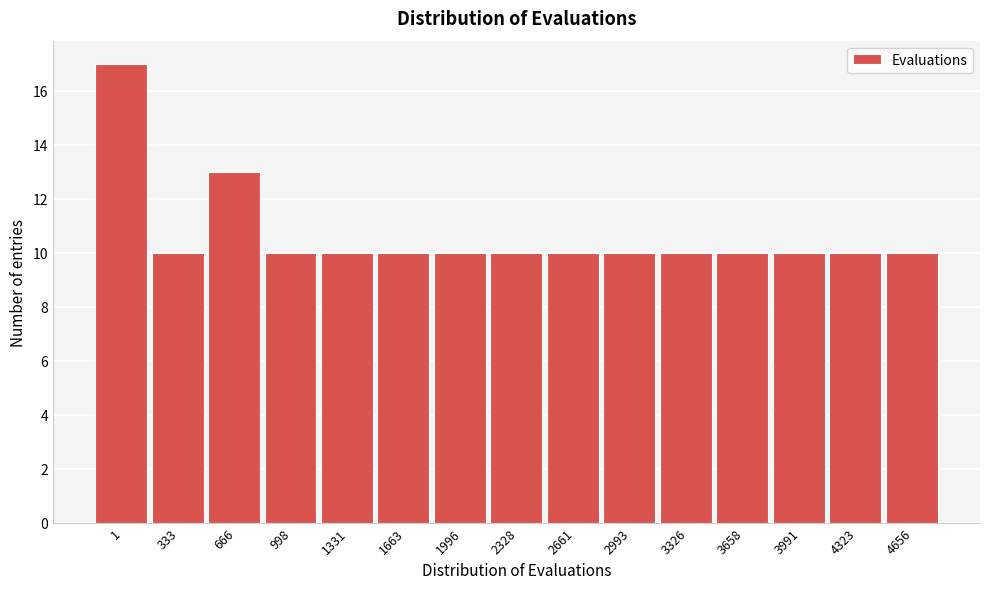

Reading left to right, transcribe all the data shown in this chart.

1=17	333=10	666=13	998=10	1331=10	1663=10	1996=10	2328=10	2661=10	2993=10	3326=10	3658=10	3991=10	4323=10	4656=10